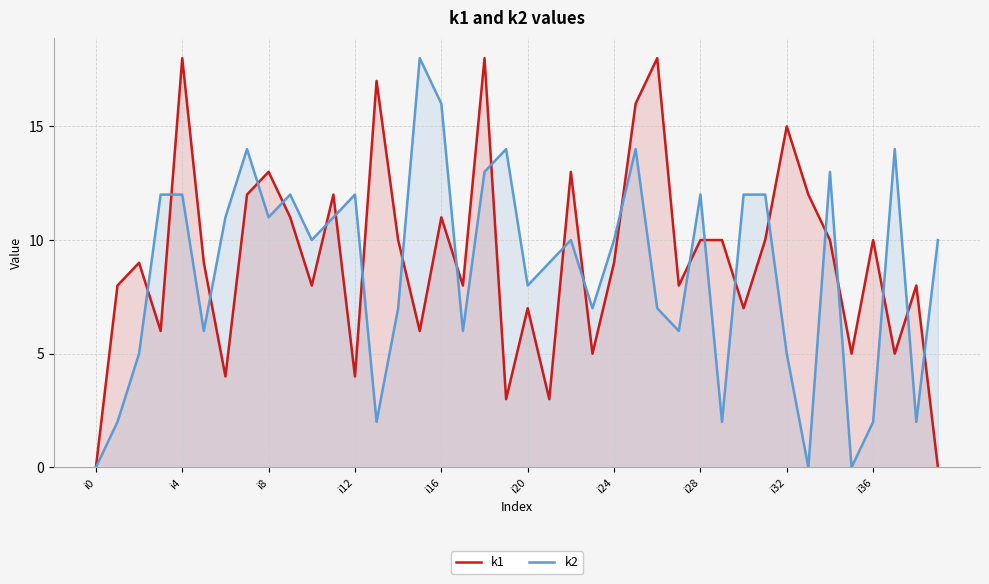

What is the maximum value shown in the chart?

18